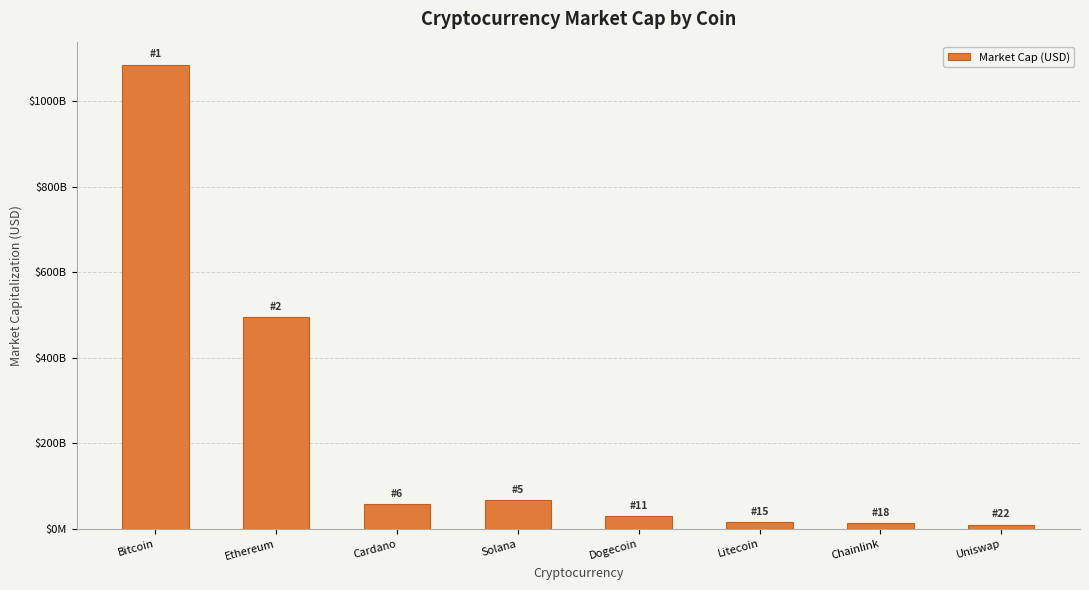

What is the ratio of the value at Dogecoin to the value at Uniswap?

3.1